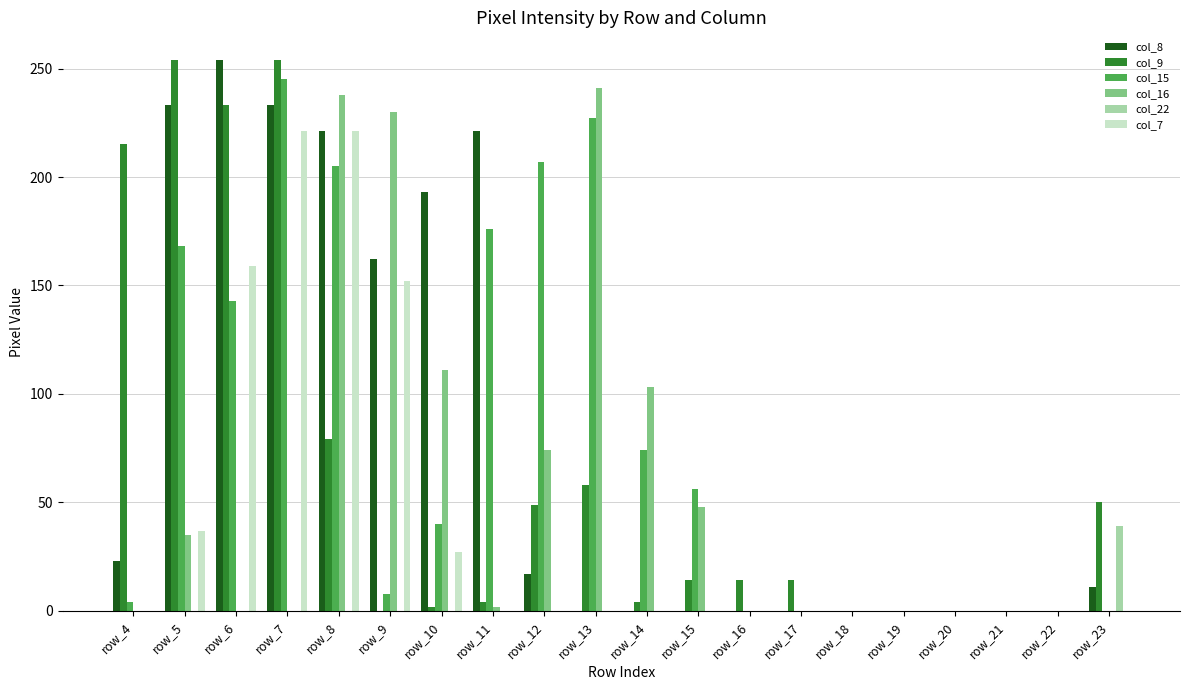

The value of col_7 at row_6 is 240. True or false?

False